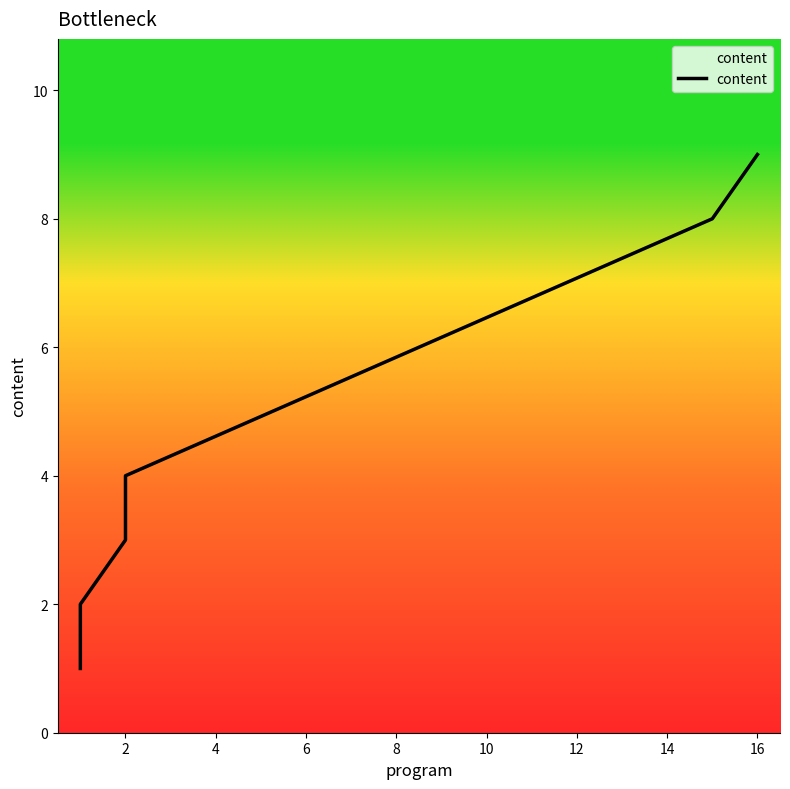

At which label does the data first exceed 4?

8